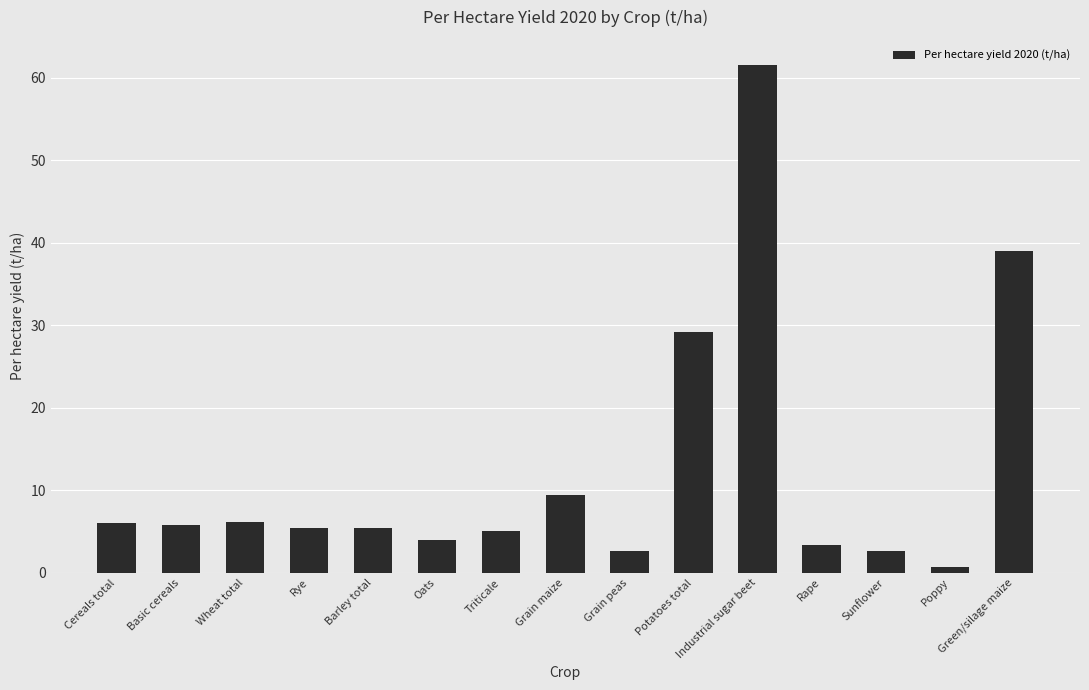

What position from the right is Triticale?

9